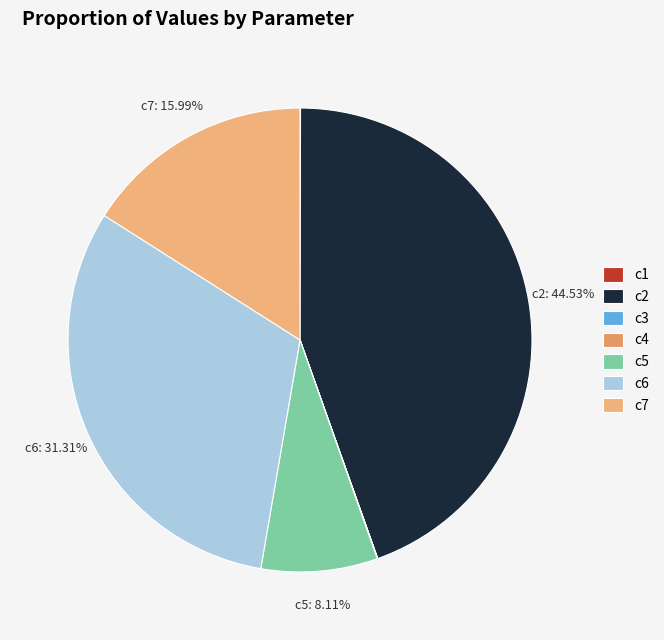

What is the smallest slice in the pie chart?

c3